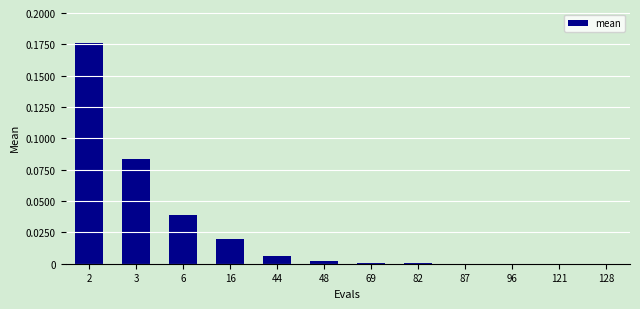

What is the sum of all values?

0.3